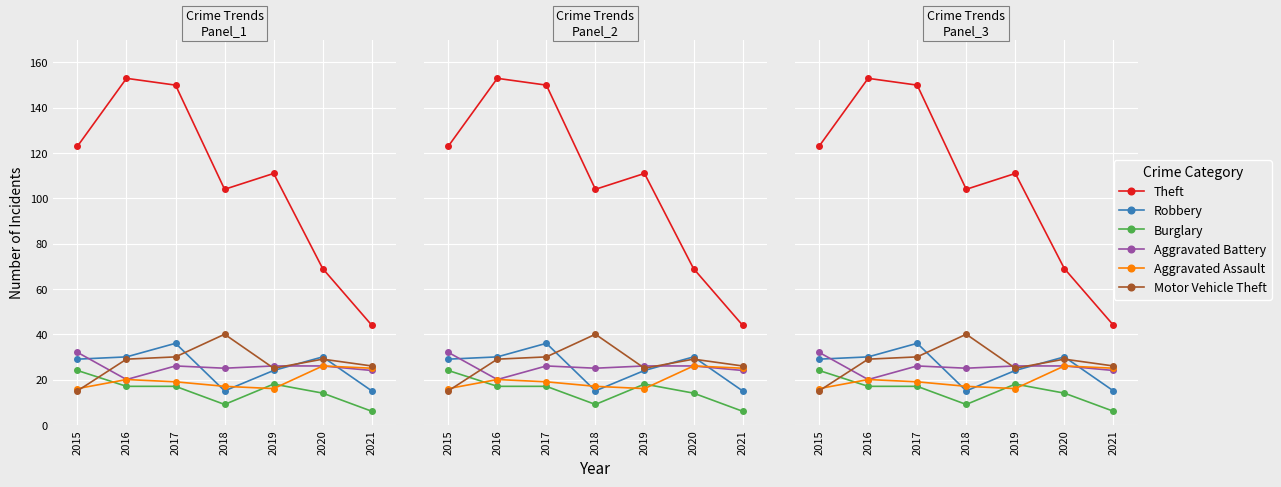

How many series are shown in this chart?

6